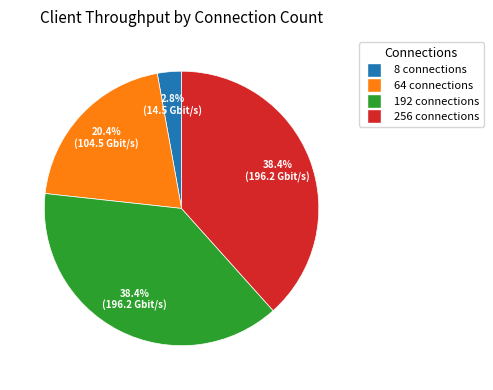

Which has a higher value, 192 connections or 8 connections?

192 connections